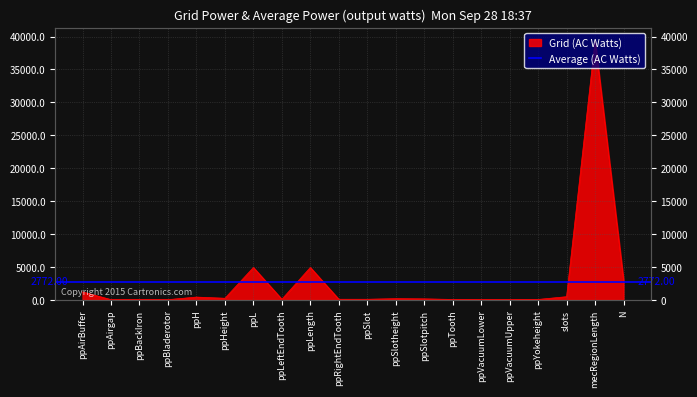

How many data points are above 150?

9